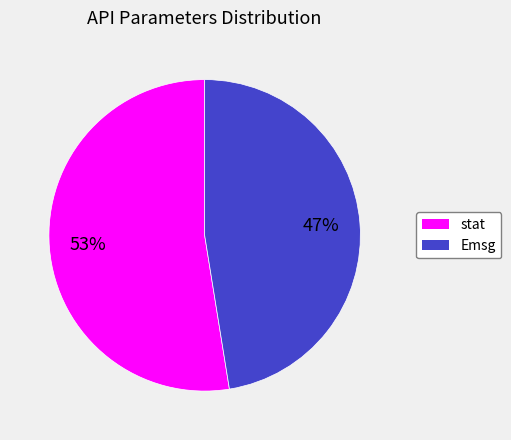

Which slice is the smallest?

Emsg